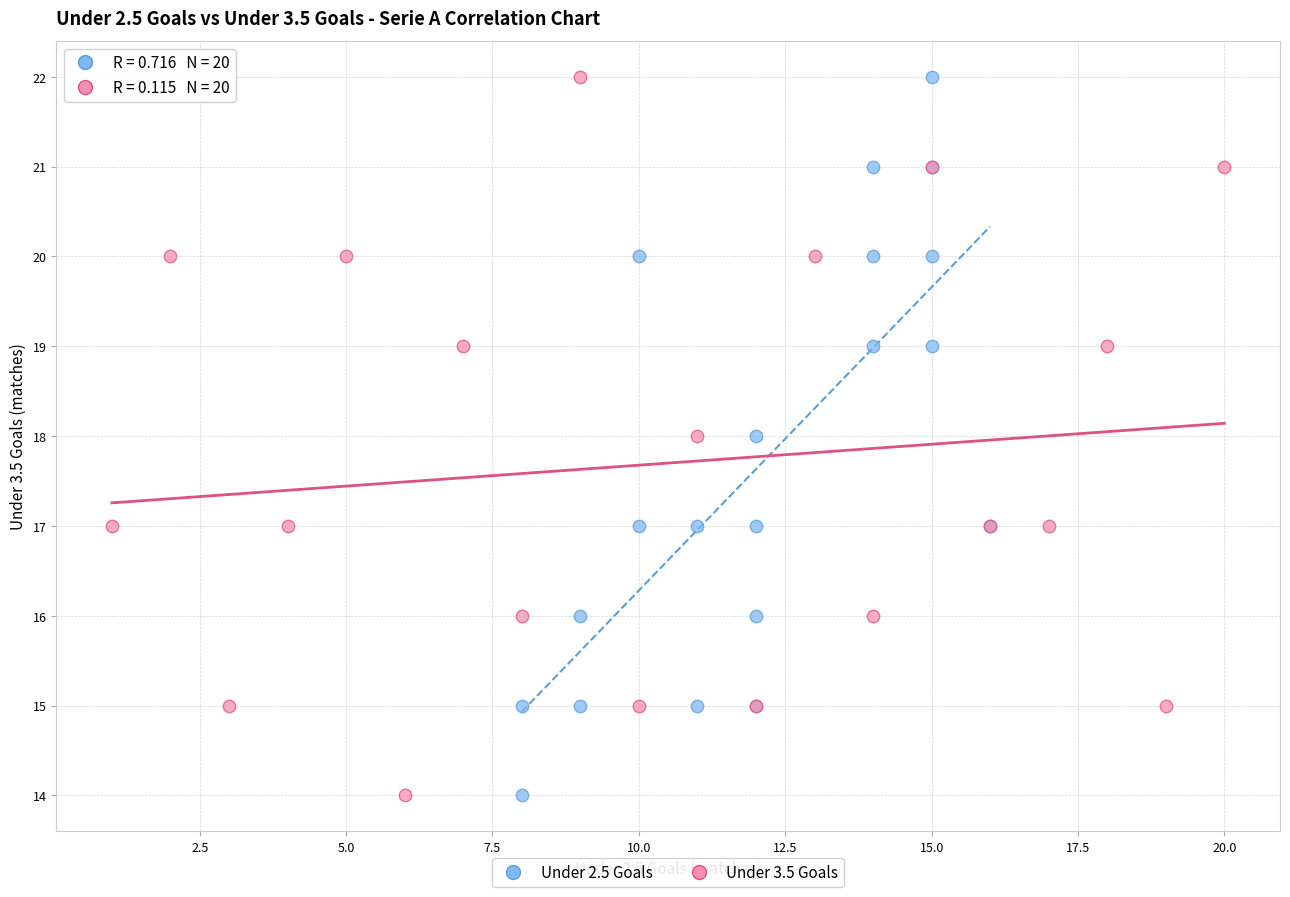

What are all the series names shown in the legend?

Under 2.5 Goals, Under 3.5 Goals